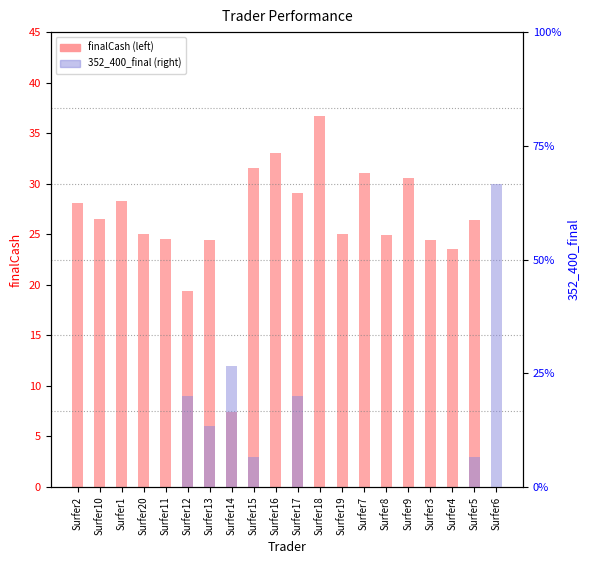

How many data points does each series have?

20